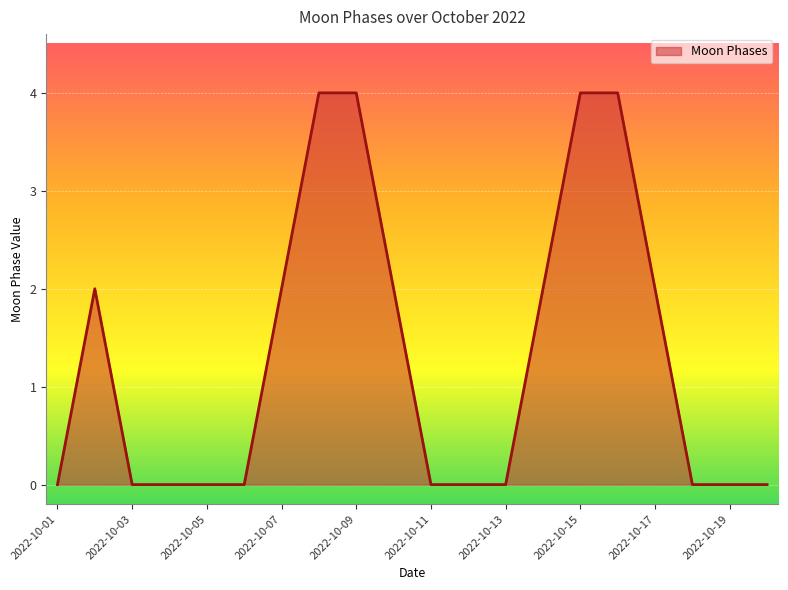

What is the maximum value shown in the chart?

4